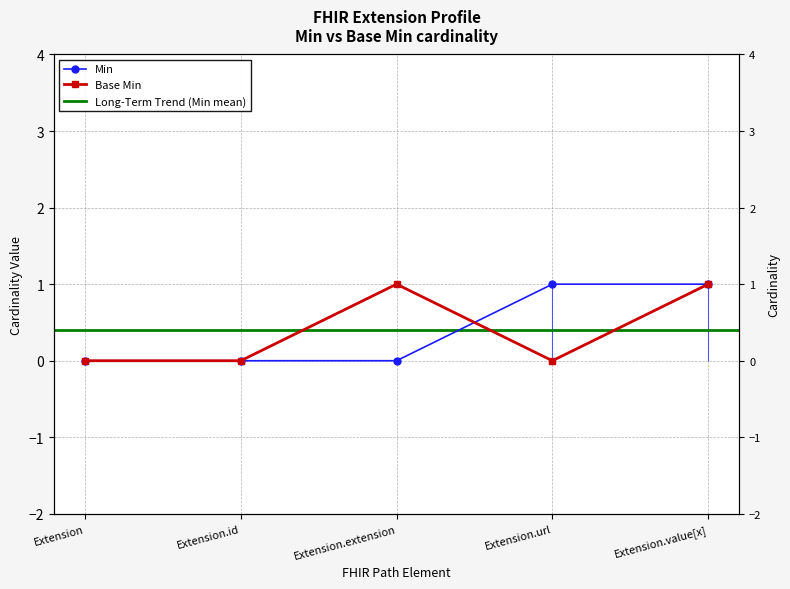

List the labels in order of Base Min value, smallest first.

Extension, Extension.id, Extension.url, Extension.extension, Extension.value[x]